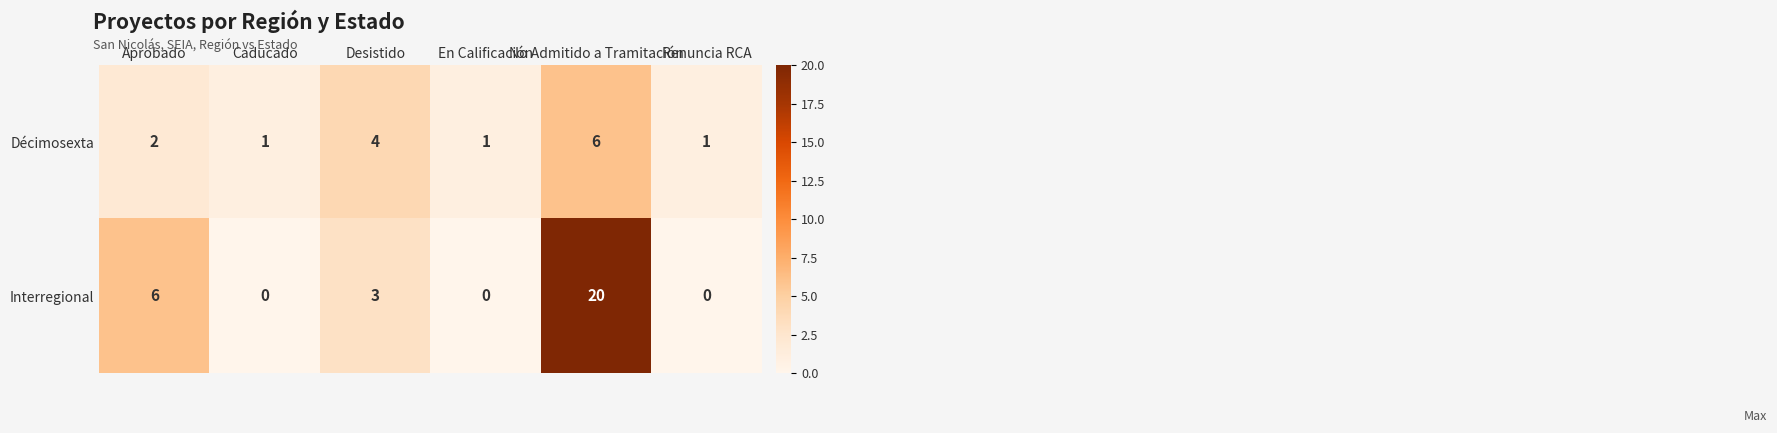

The Décimosexta series shows 6 at No Admitido a Tramitación. True or false?

True